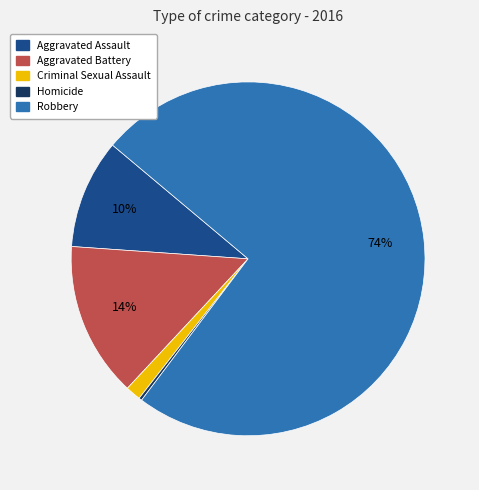

True or false: Robbery accounts for 74% of the total.

True